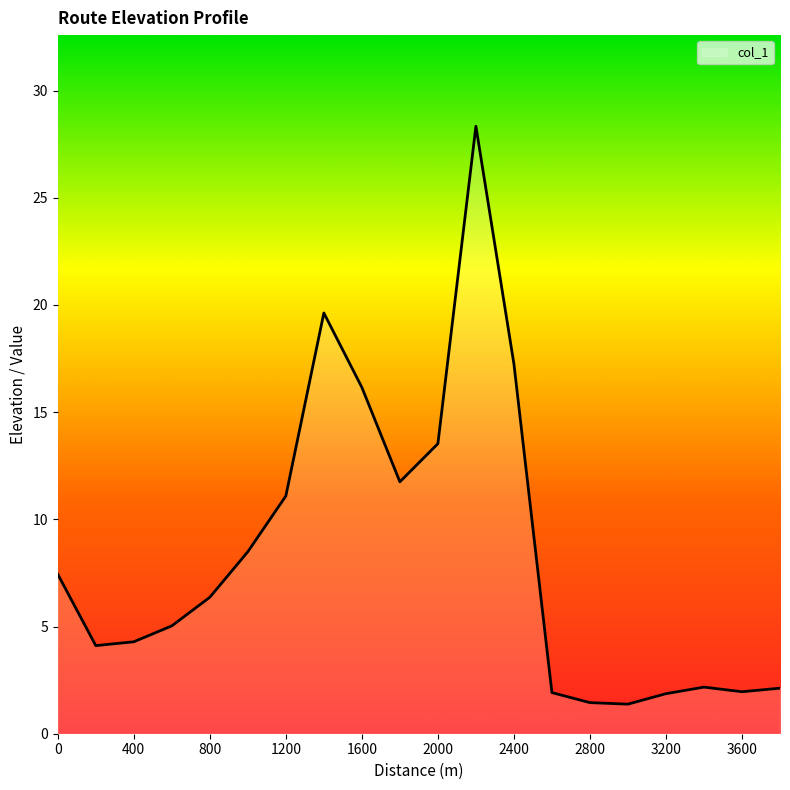

What is the difference between the maximum and minimum values?

27.0